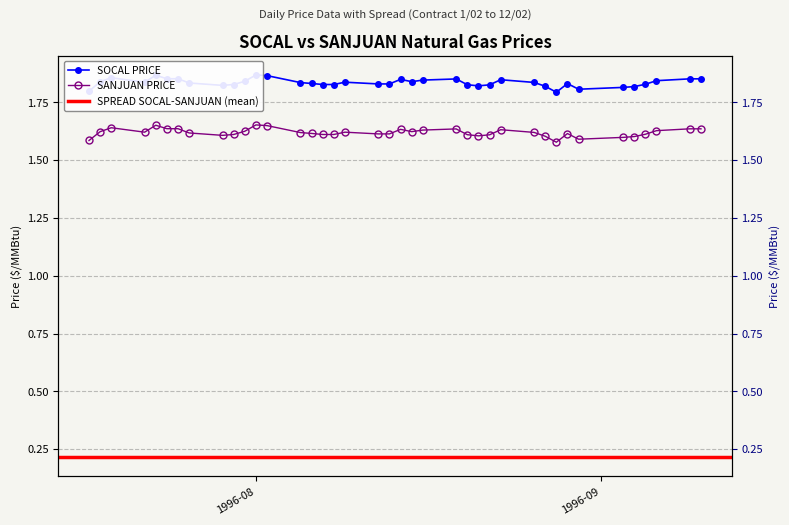

List the series in order of their peak value, highest first.

SOCAL PRICE, SANJUAN PRICE